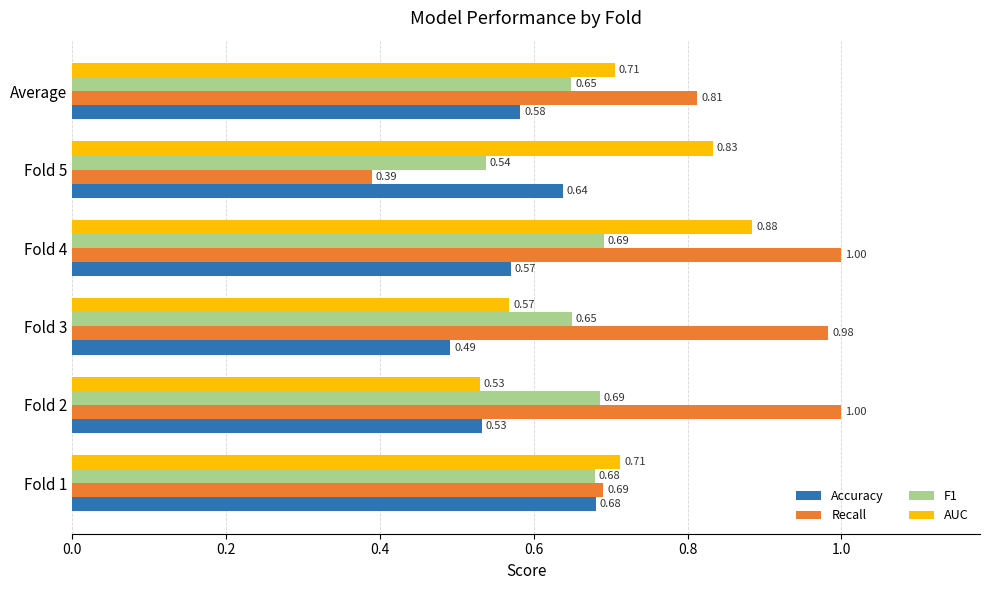

What is the sum of the F1 values at Fold 2 and Fold 5?

1.2